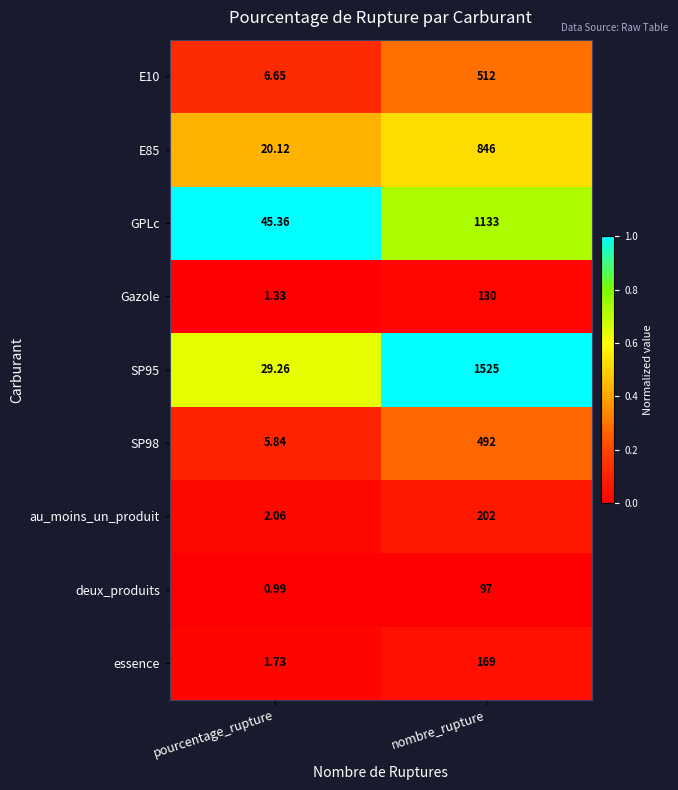

Where is E10 nearest to the value 259?

pourcentage_rupture